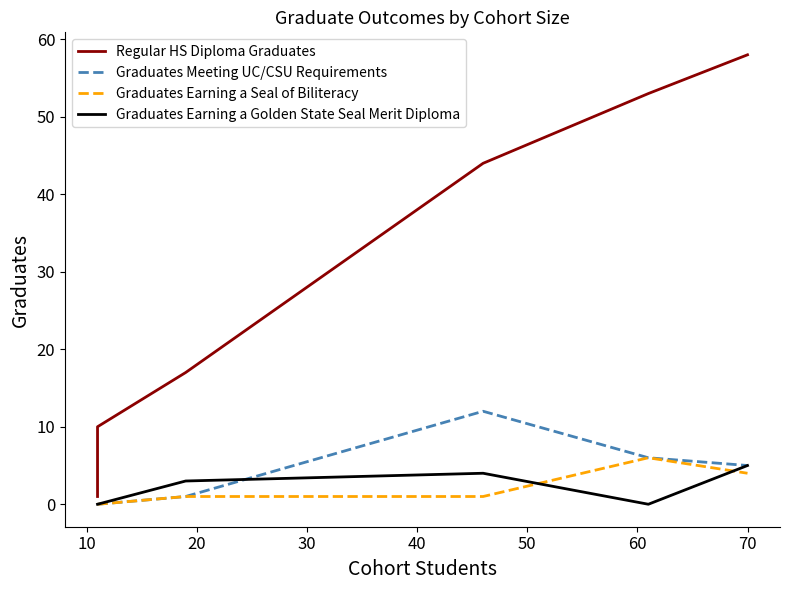

List the series in order of their peak value, lowest first.

Graduates Earning a Golden State Seal Merit Diploma, Graduates Earning a Seal of Biliteracy, Graduates Meeting UC/CSU Requirements, Regular HS Diploma Graduates